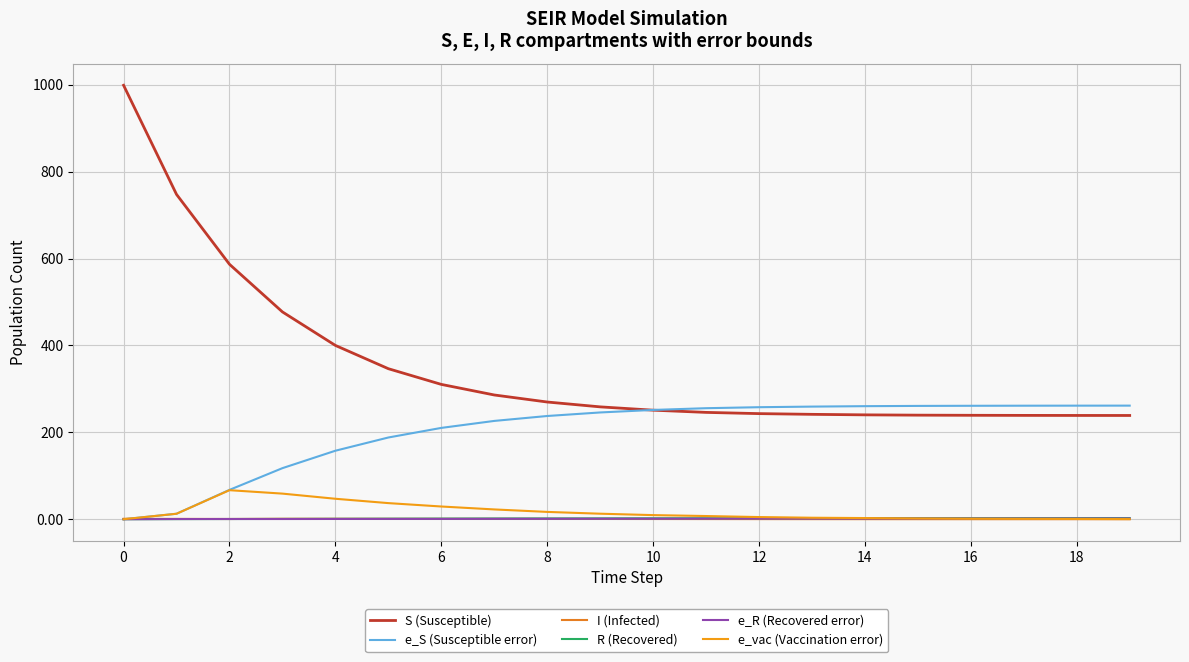

How many lines are shown in the chart?

6